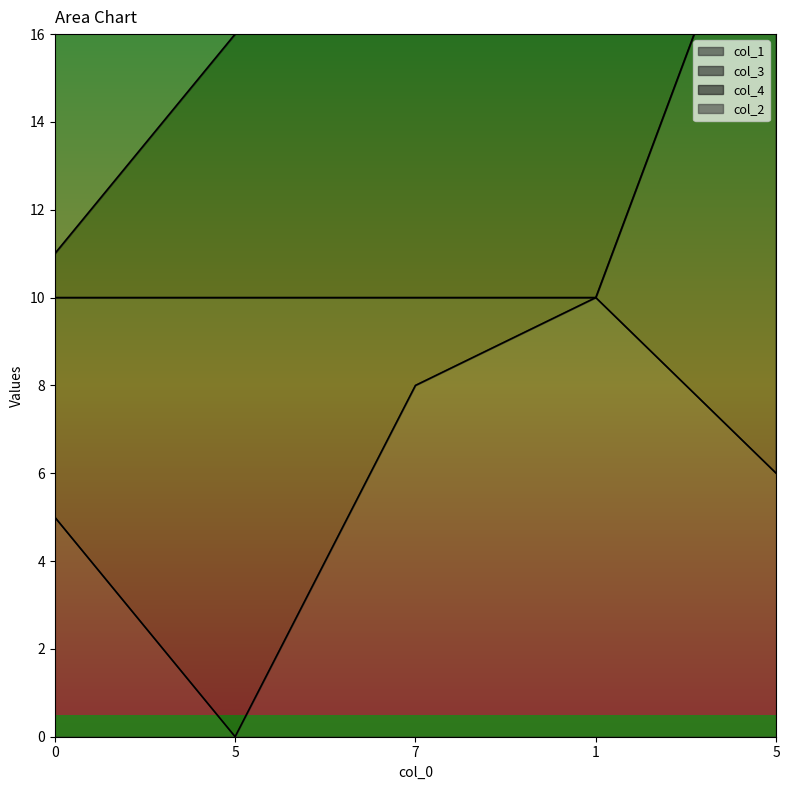

What are all the series names shown in the legend?

col_1, col_3, col_4, col_2